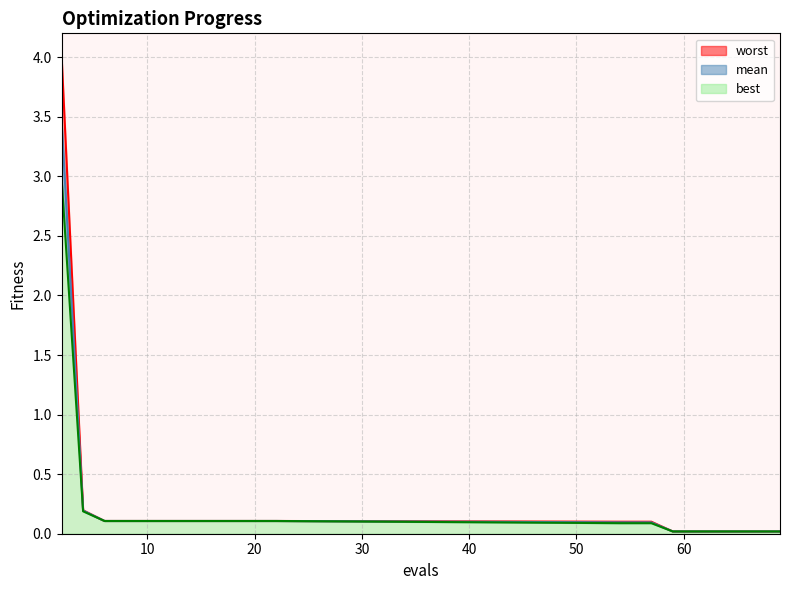

The value of best at 12 is 0.1. True or false?

True